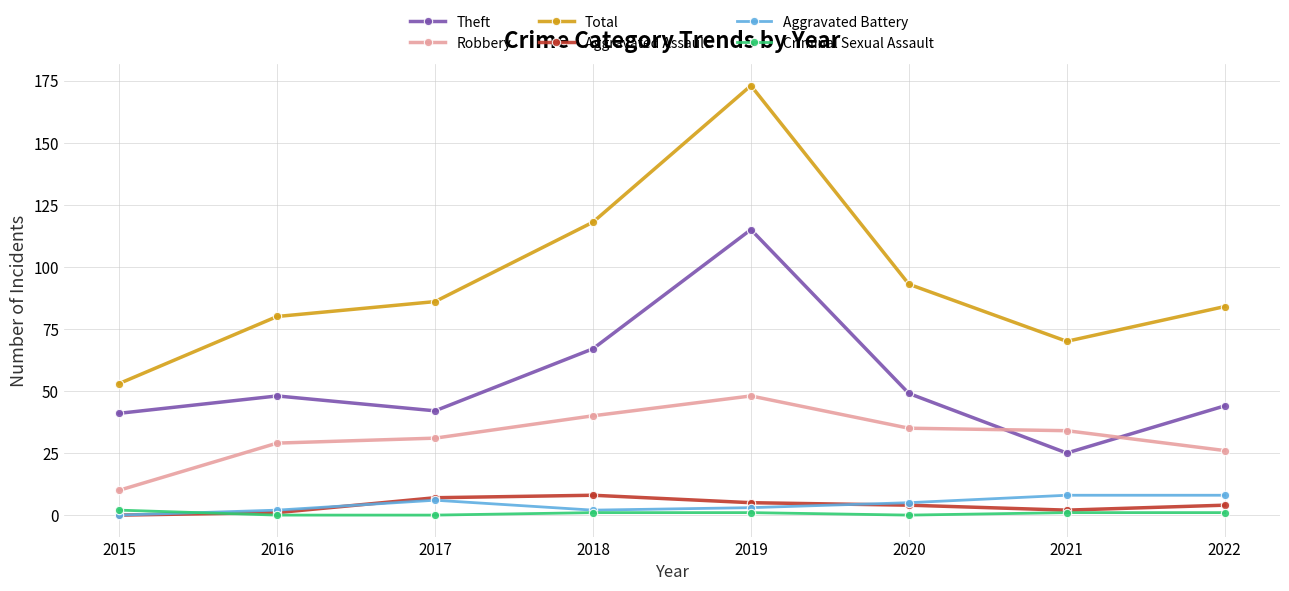

Between 2018 and 2020, which series saw the biggest shift?

Total